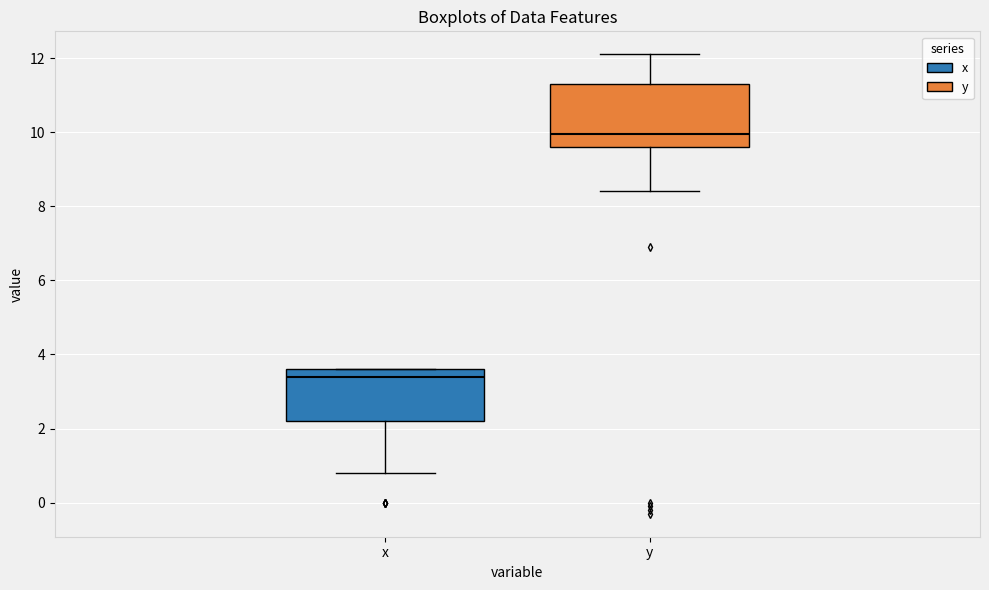

Reading left to right, transcribe this box plot: for each box, give where its median line is, the range the box spans, and where its two whiskers end, as read against the y-axis. The values are not printed on the chart, so give them approximately, as read against the axis.

x: median 3.4, box 2.2 to 3.6, whiskers 0.8 to 3.6
y: median 10.0, box 9.6 to 11.4, whiskers 8.4 to 12.2